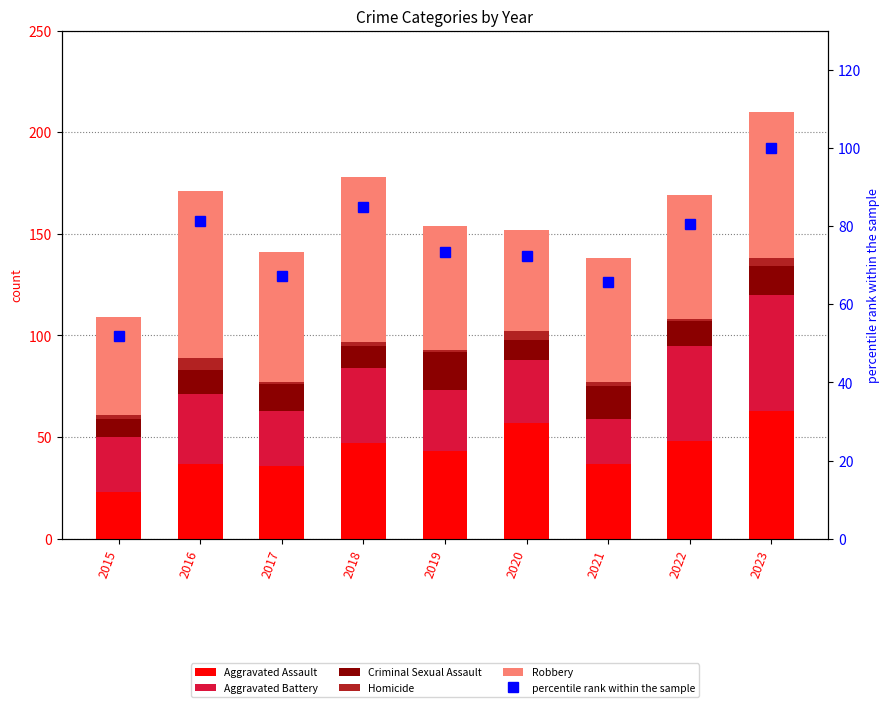

At how many categories does at least one series exceed 24?

9